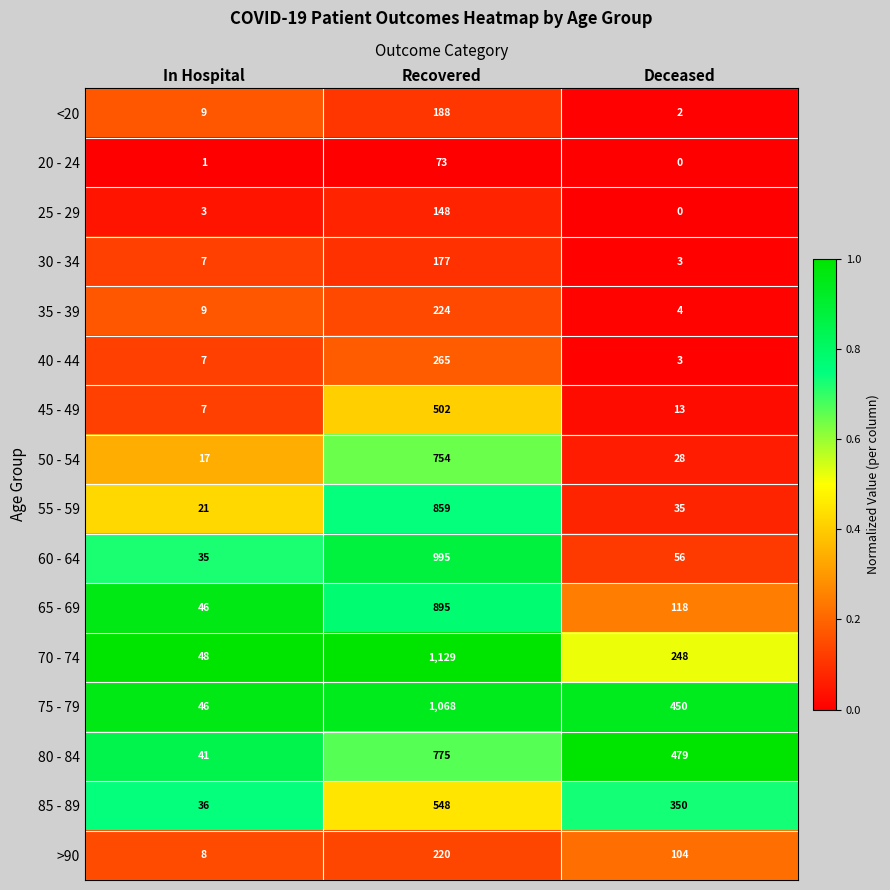

Which category has the lowest value across all series?

Deceased